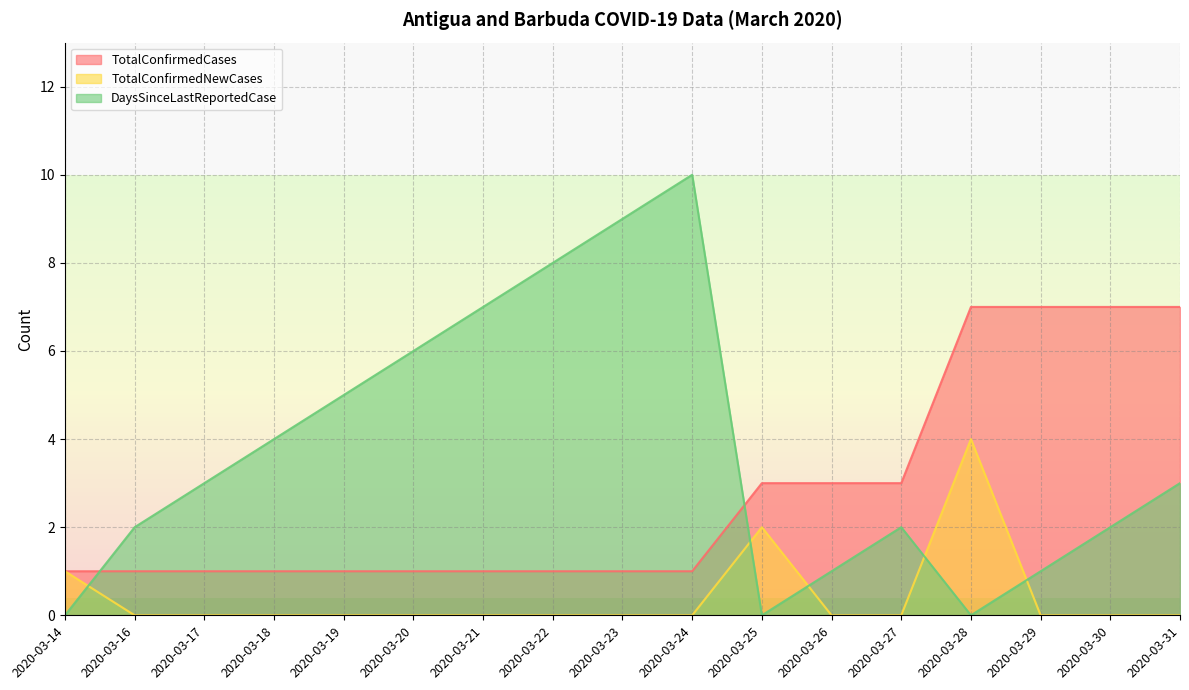

What is the difference between the second highest and minimum values in the DaysSinceLastReportedCase series?

9